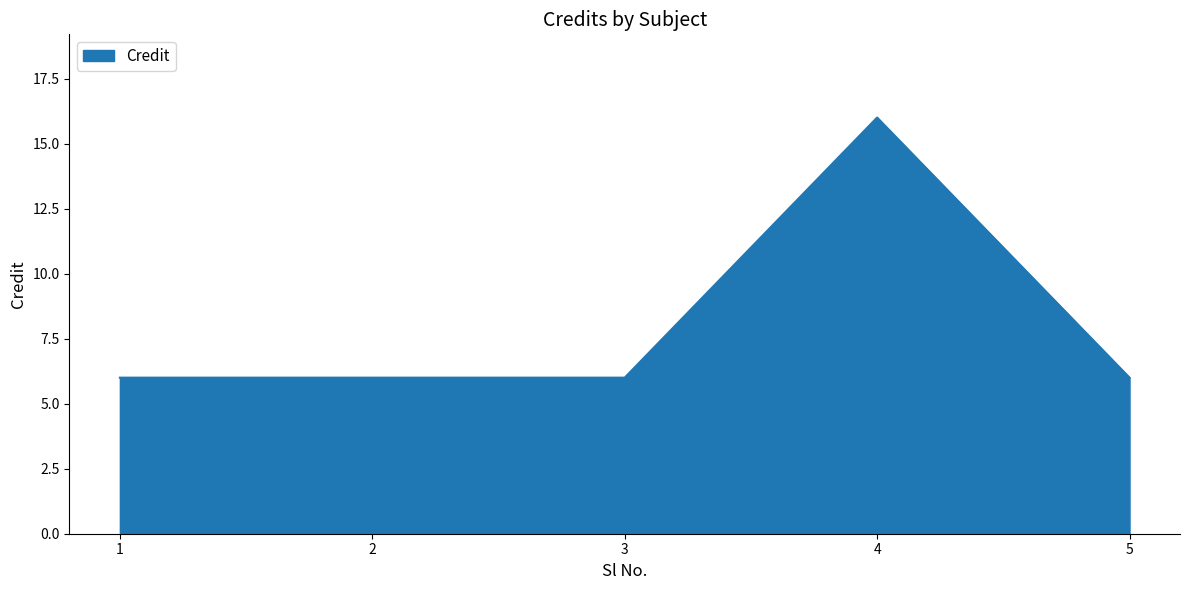

Reading left to right, transcribe all the data shown in this chart.

6	6	6	16	6